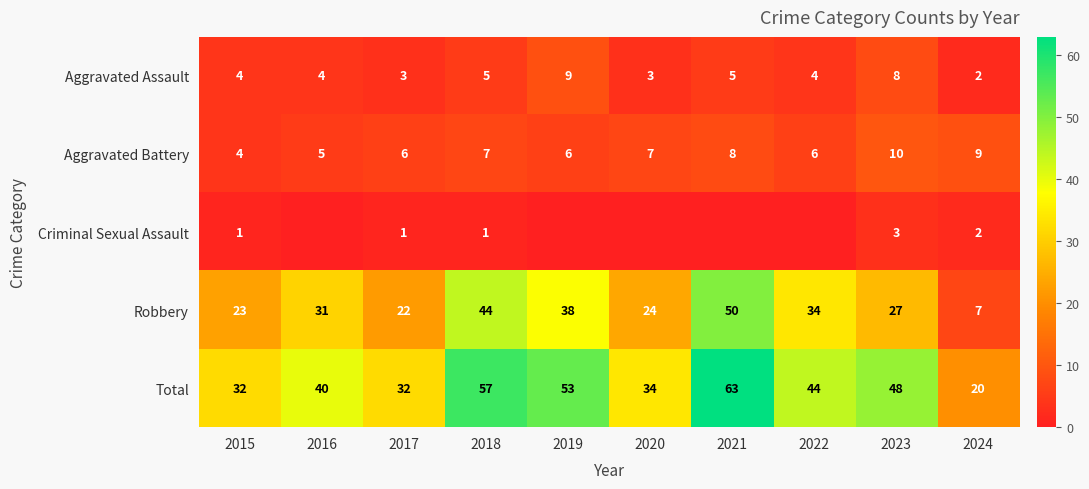

What is the sum of all Aggravated Battery values?

68